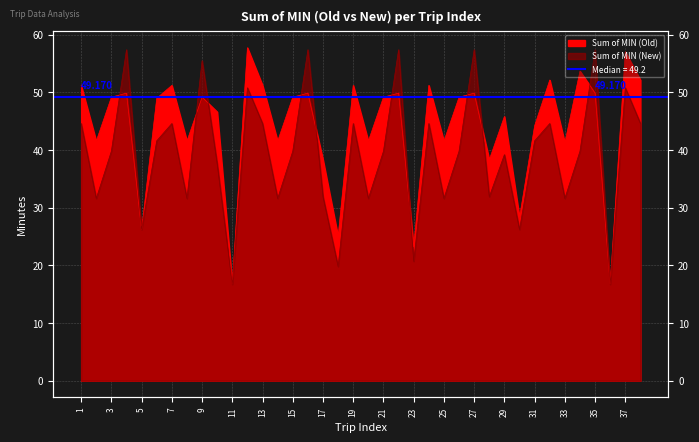

Rank the categories by Sum of MIN (New) value from highest to lowest.

4, 16, 22, 27, 35, 9, 12, 37, 1, 7, 13, 19, 24, 32, 38, 6, 31, 3, 15, 21, 26, 34, 29, 10, 17, 28, 2, 8, 14, 20, 25, 33, 5, 30, 23, 18, 11, 36